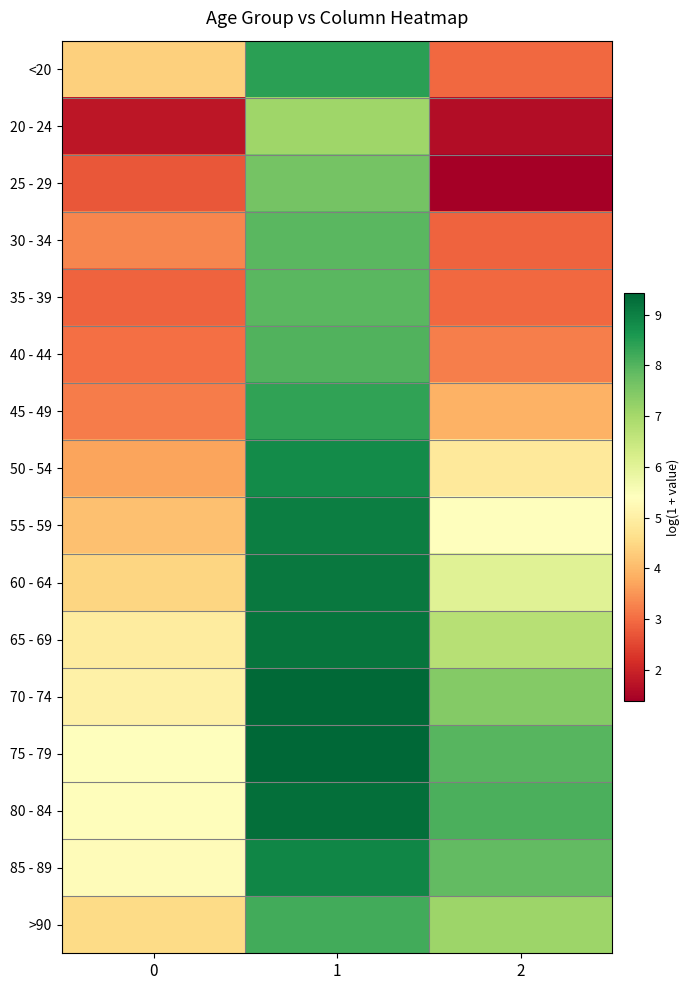

At which category does the chart reach its minimum across all series?

2